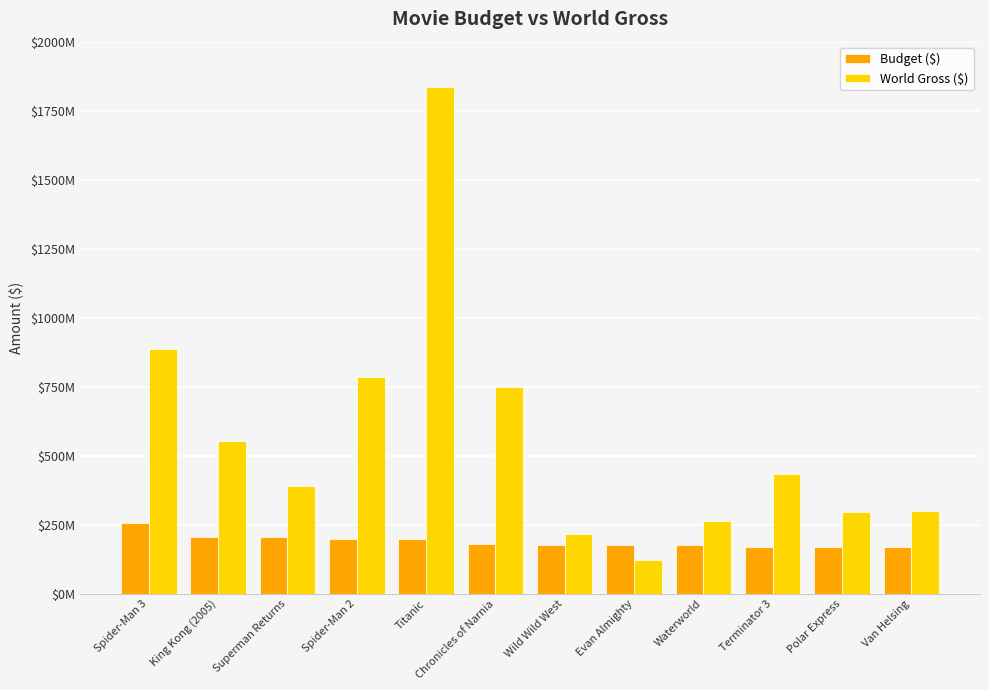

Are the bars grouped side by side (vs. stacked)?

Yes